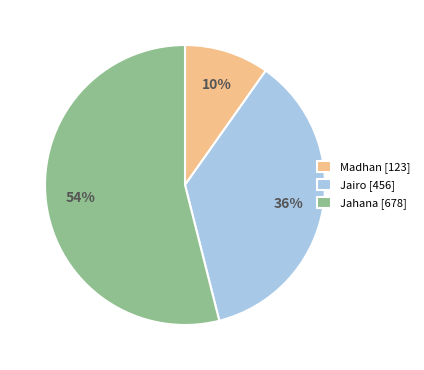

What is the smallest slice in the pie chart?

Madhan